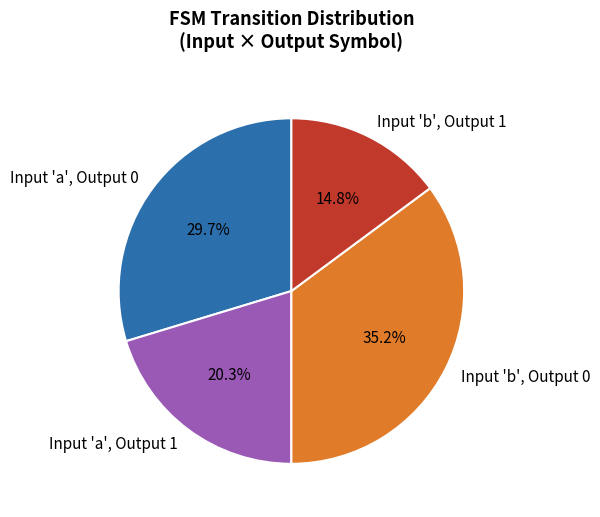

Which has a higher value, Input 'a', Output 0 or Input 'b', Output 1?

Input 'a', Output 0